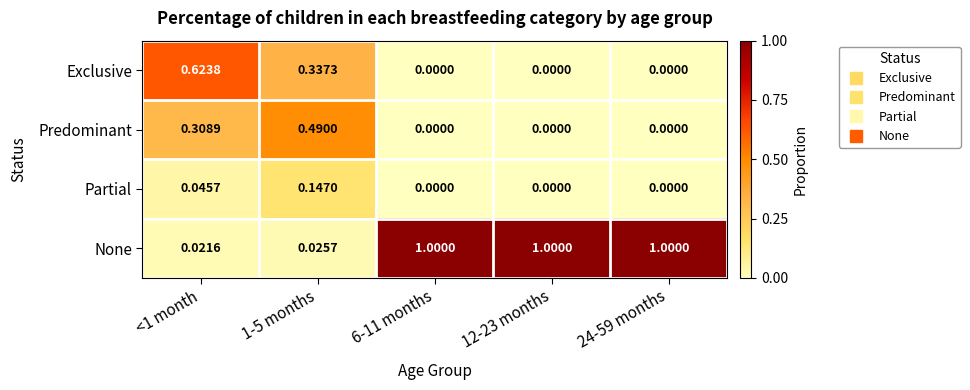

Which series has the largest total across all categories?

None